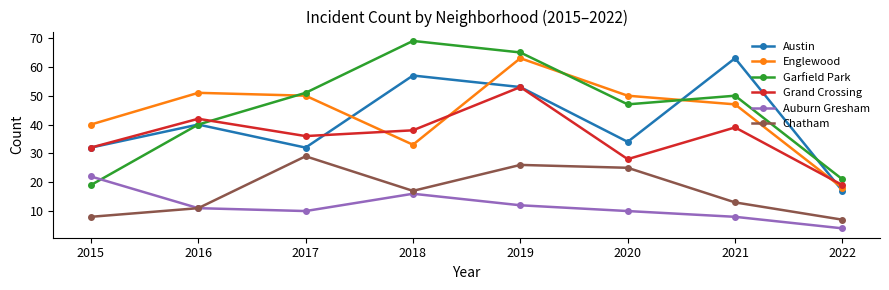

What is the lowest value of the Englewood series?

18